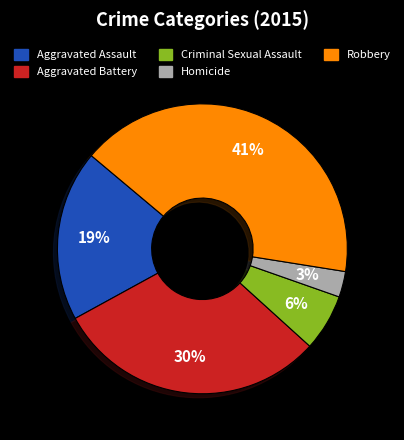

Count the number of slices in the pie.

5